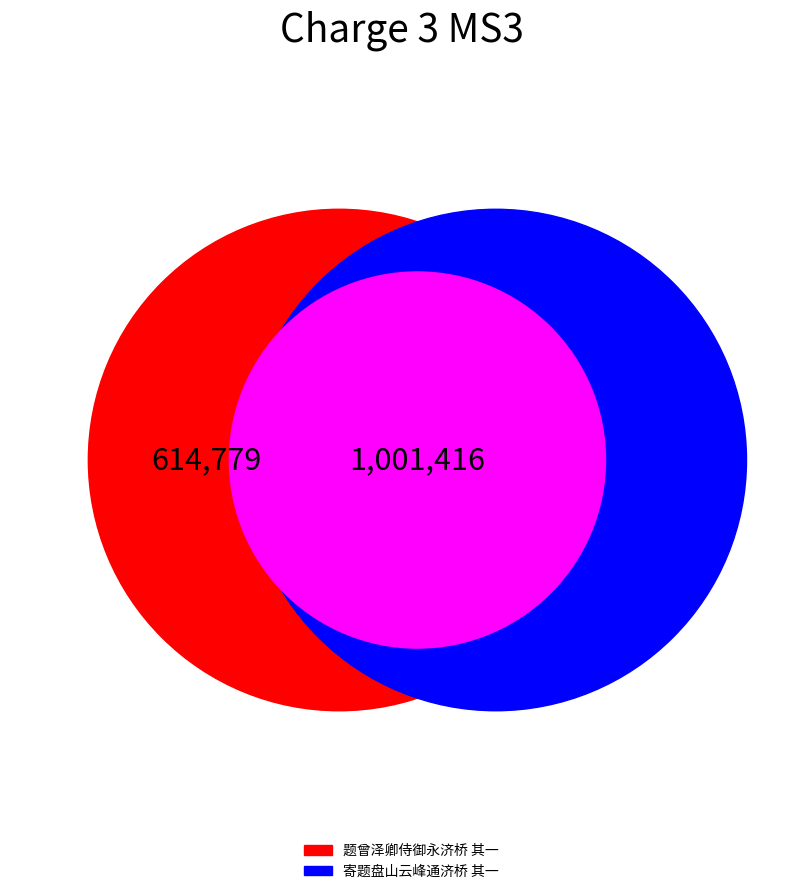

To the nearest percent, what portion does 寄题盘山云峰通济桥 其一 represent?

62%